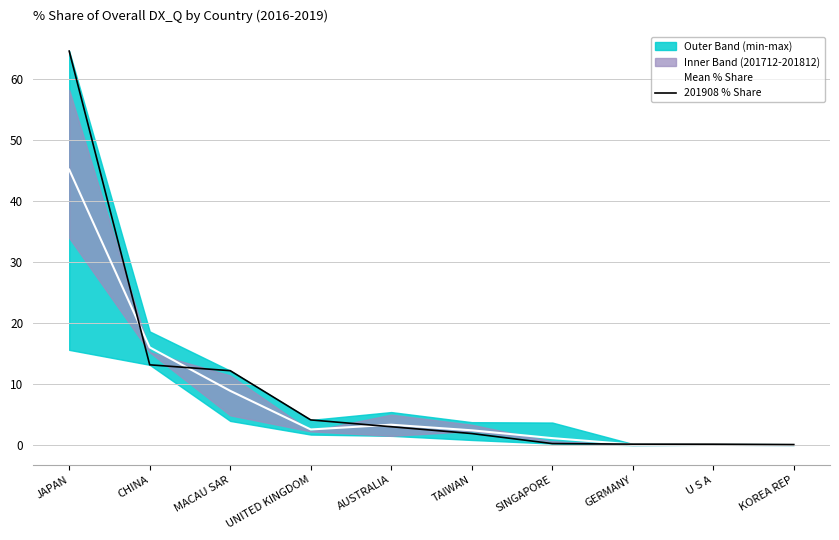

At U S A, list the series in order from largest to smallest.

Mean % Share, 201908 % Share